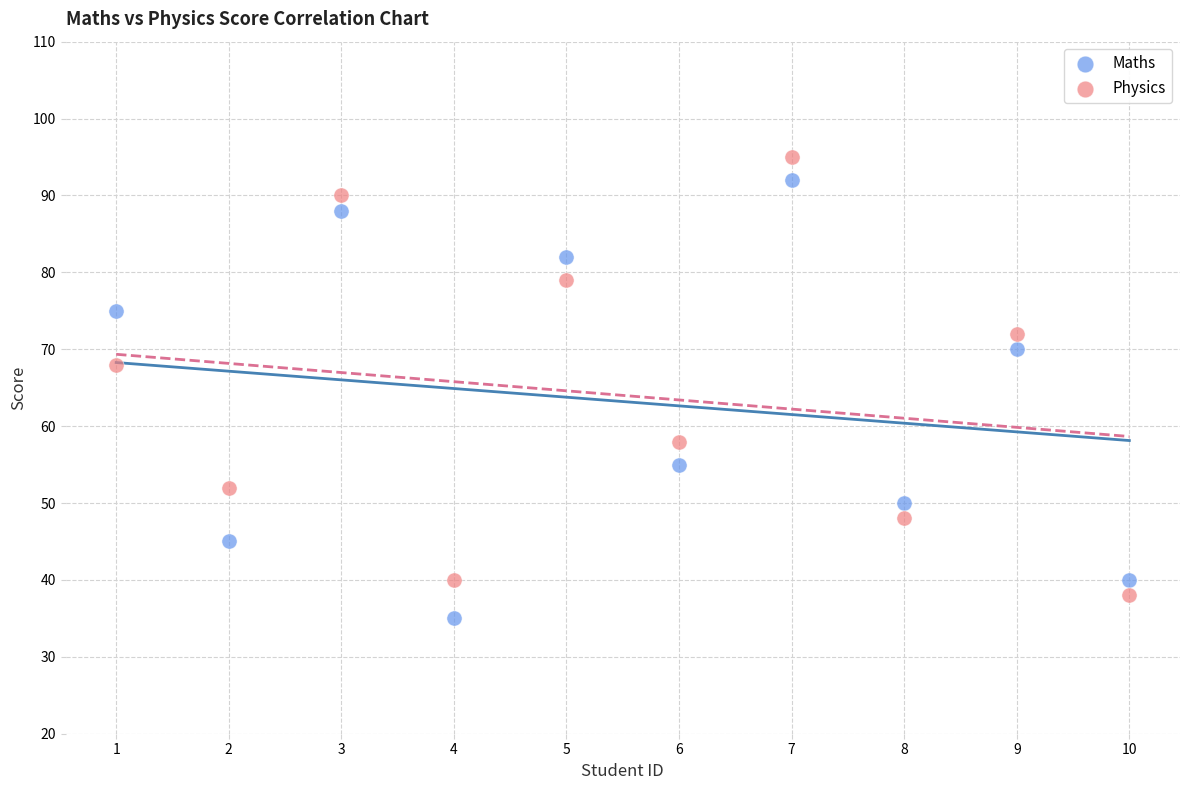

What is the X range (max minus min) for the scatter plot?

9